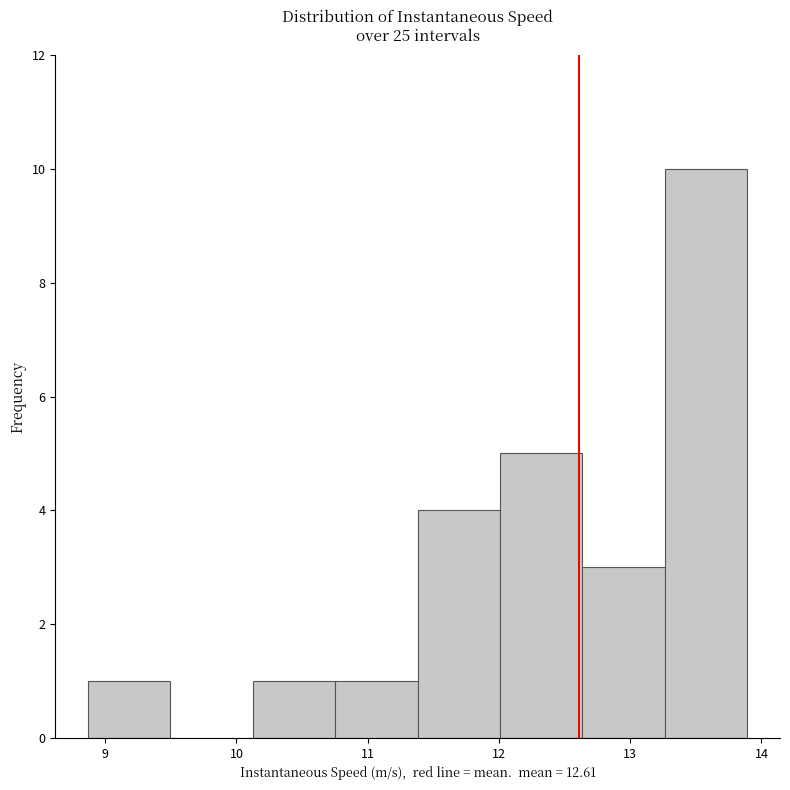

Which range on the x-axis has the tallest bar?

13.3 to 13.9